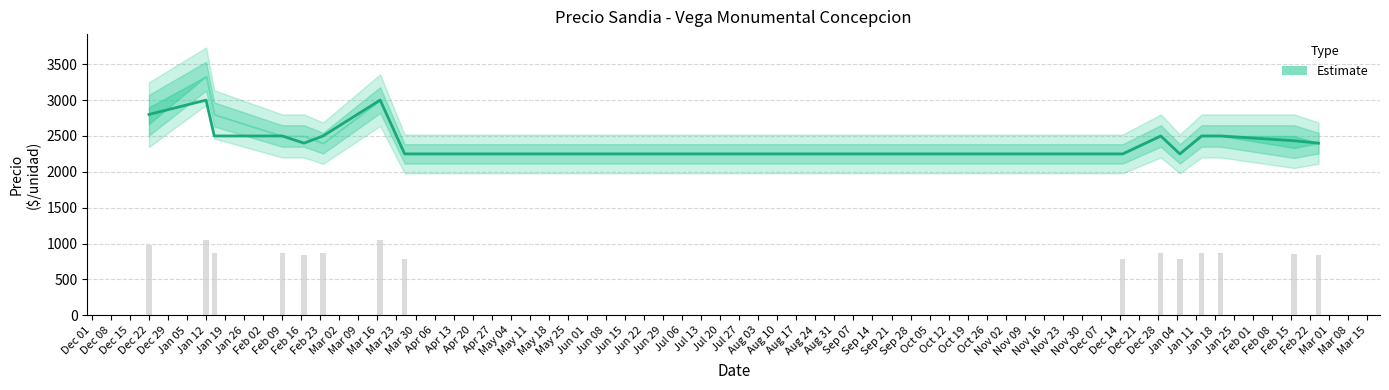

How many data points in Precio promedio ponderado are less than 2500?

16